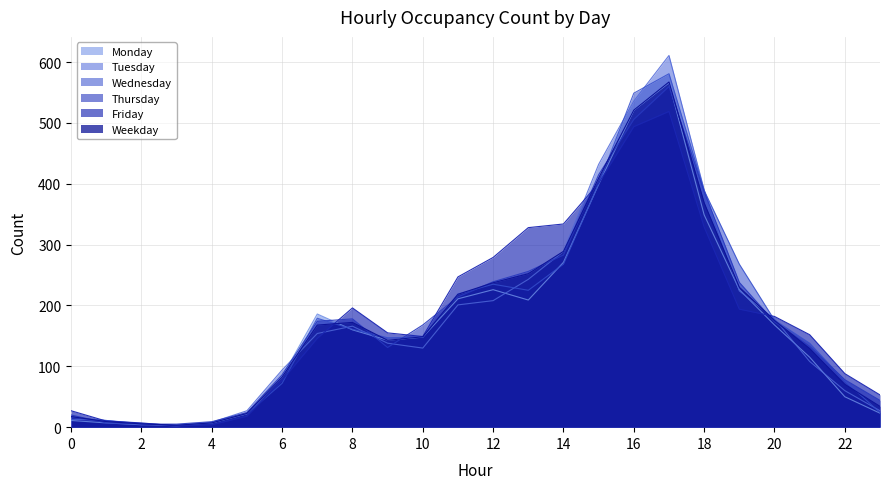

Which series ends up on top after the final intersection of Wednesday and Monday?

Wednesday